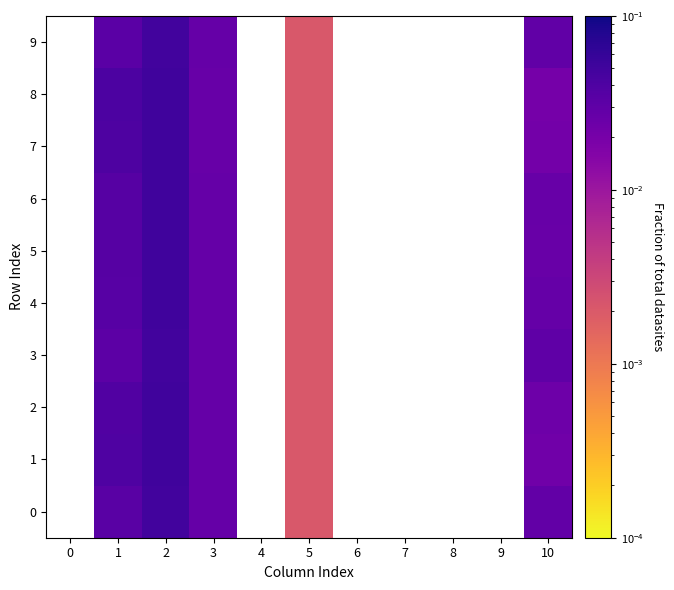

Count the number of categories in the chart.

11